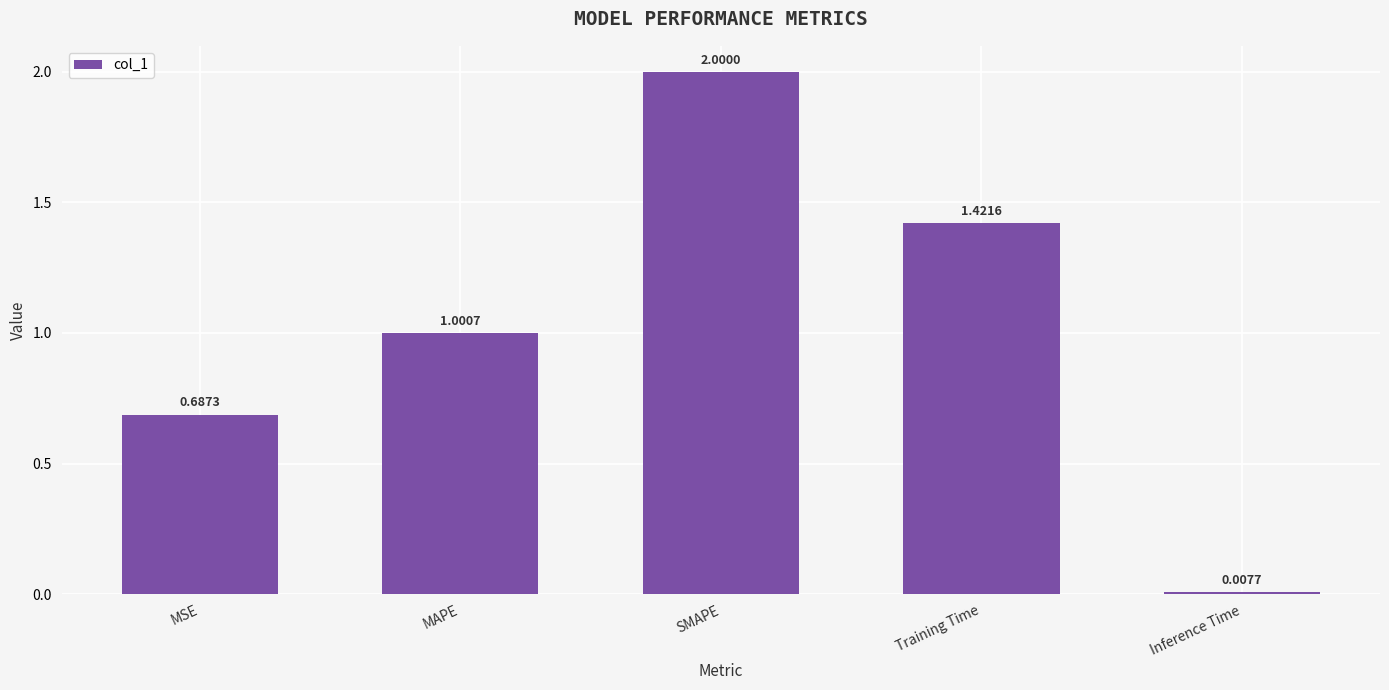

Count the number of categories in the chart.

5